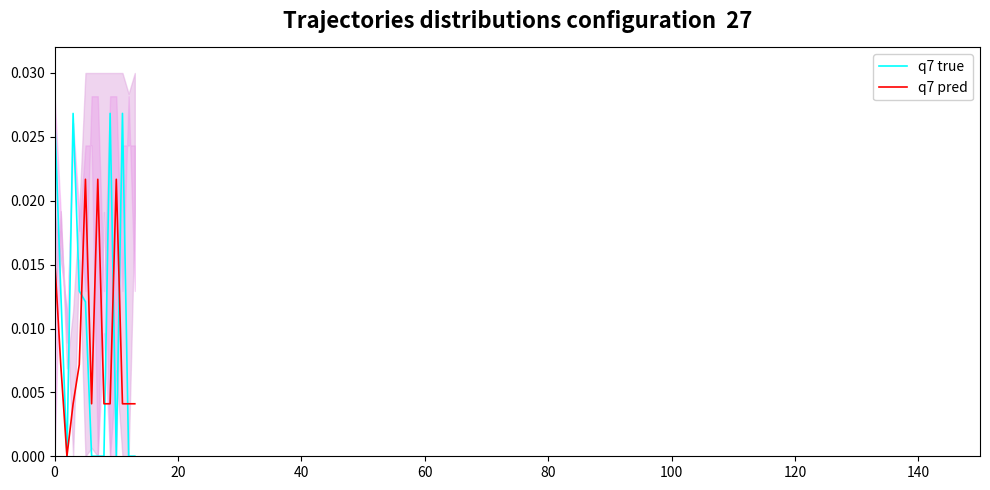

The value of q7 pred at 40 is 0.0. True or false?

False